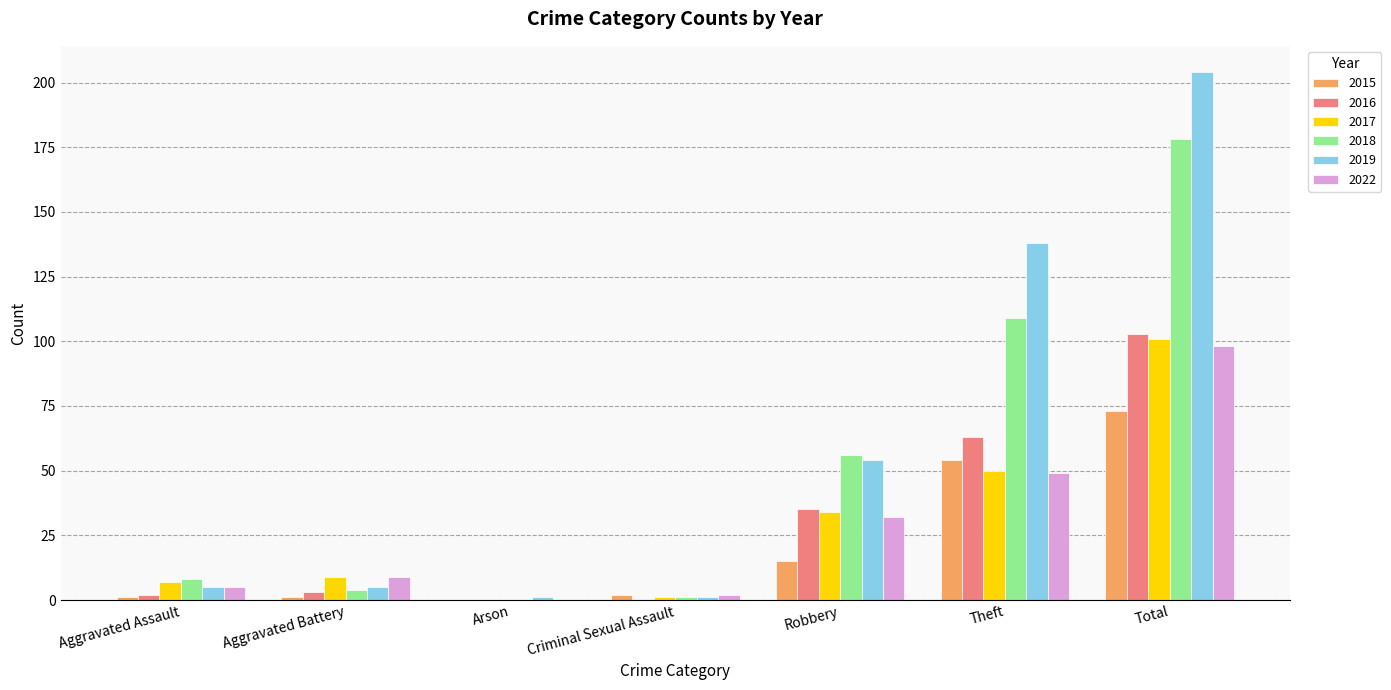

Is the value of 2022 at Aggravated Assault greater than the value of 2015 at Arson?

Yes